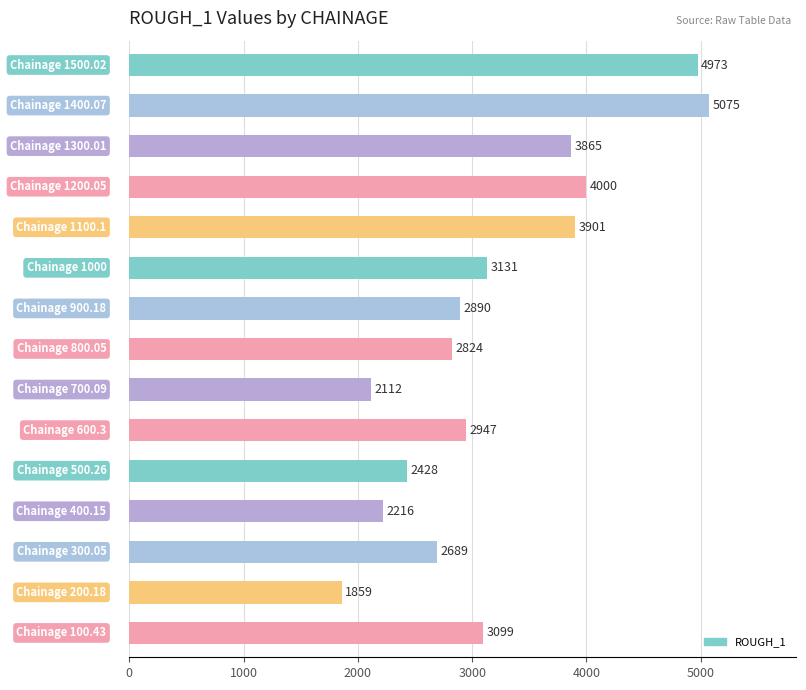

What is the smallest value displayed?

1859